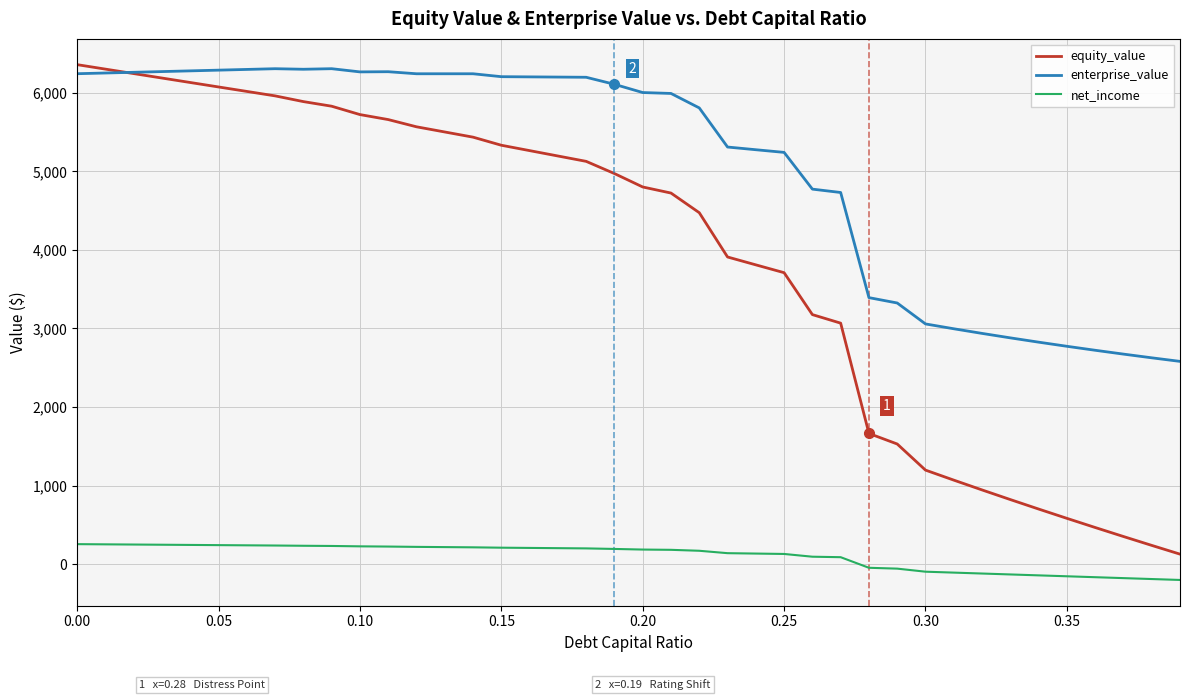

Does the chart have visible grid lines?

Yes